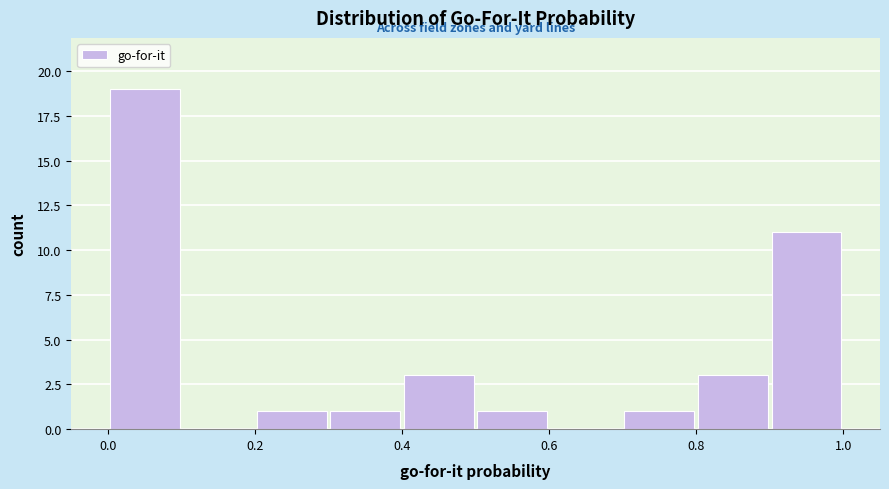

Reading left to right, list every bar in this chart as the range it spans on the x-axis followed by its height. The values are not printed on the chart, so give them approximately, as read against the axis.

0.0 to 0.1: 19
0.1 to 0.2: 0
0.2 to 0.3: 1
0.3 to 0.4: 1
0.4 to 0.5: 3
0.5 to 0.6: 1
0.6 to 0.7: 0
0.7 to 0.8: 1
0.8 to 0.9: 3
0.9 to 1.0: 11